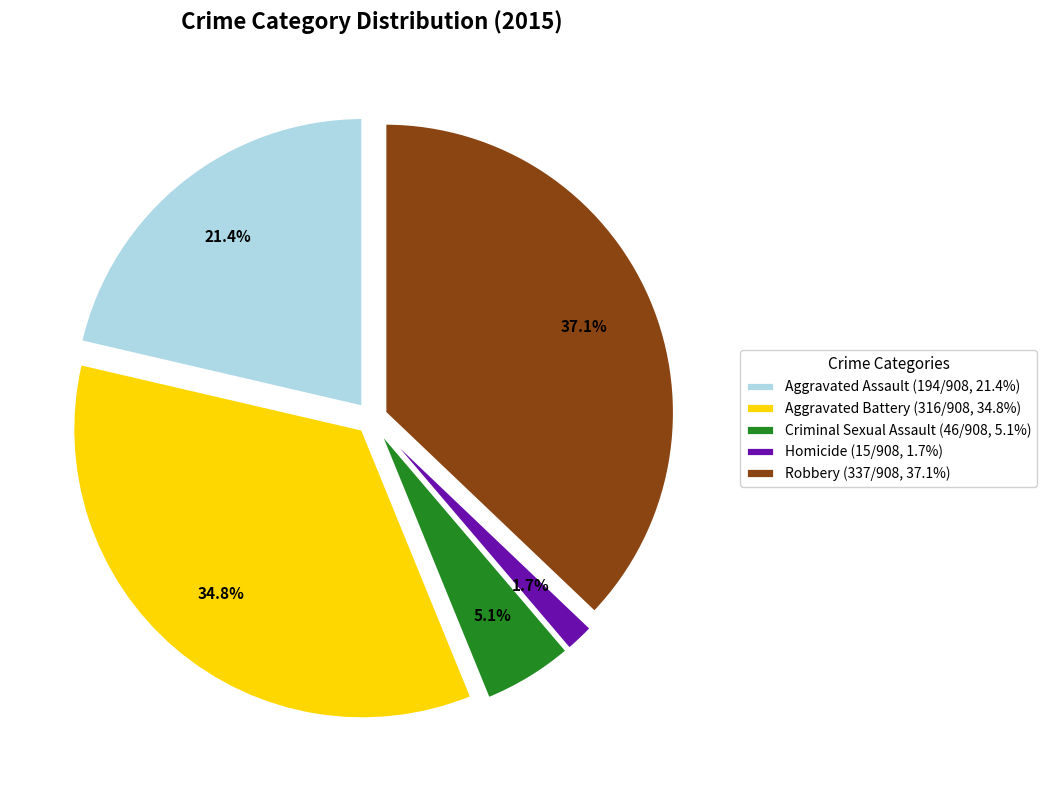

Which slice is the smallest?

Homicide